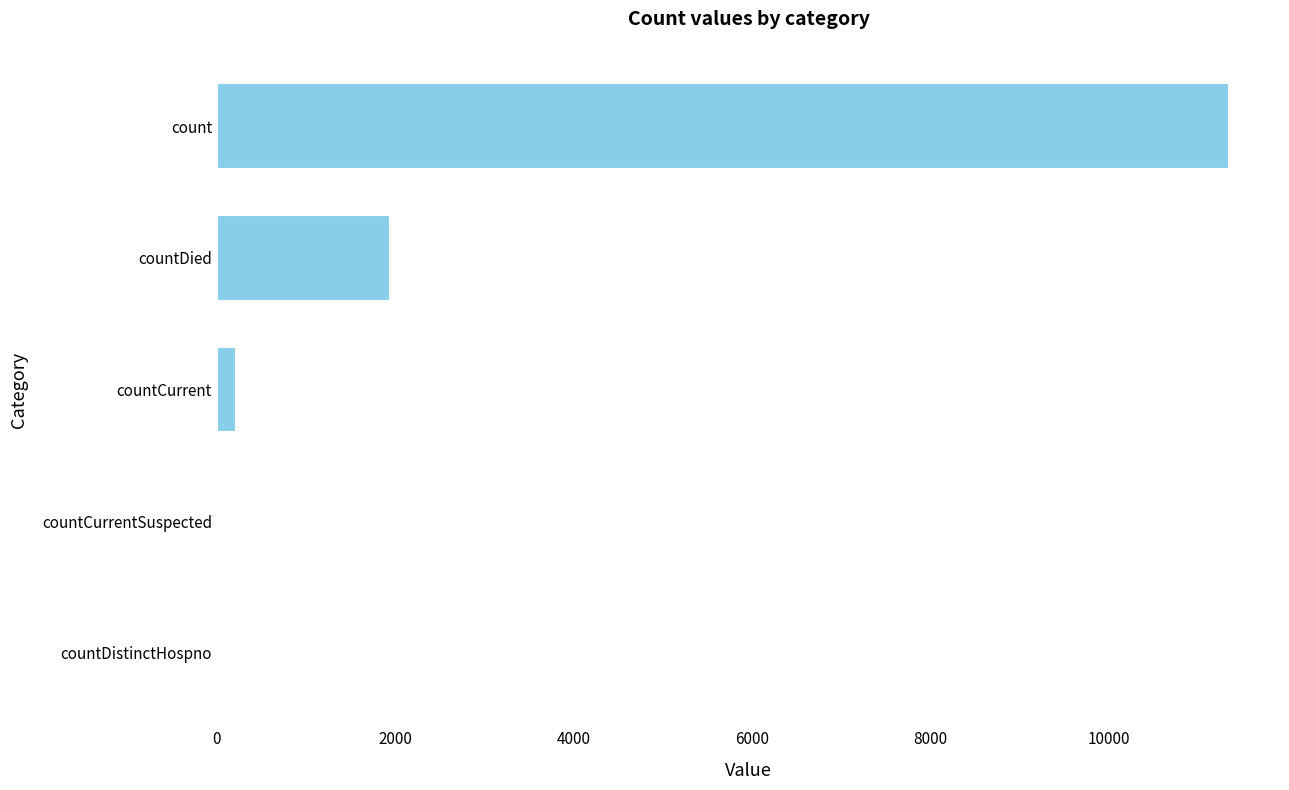

Reading top to bottom, list all the values displayed in this chart.

count=11346	countDied=1936	countCurrent=211	countCurrentSuspected=0	countDistinctHospno=0